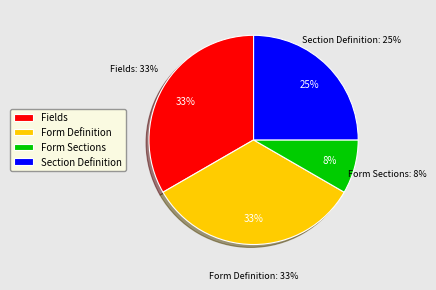

What is the ratio of the value at Fields to the value at Form Sections?

4.0